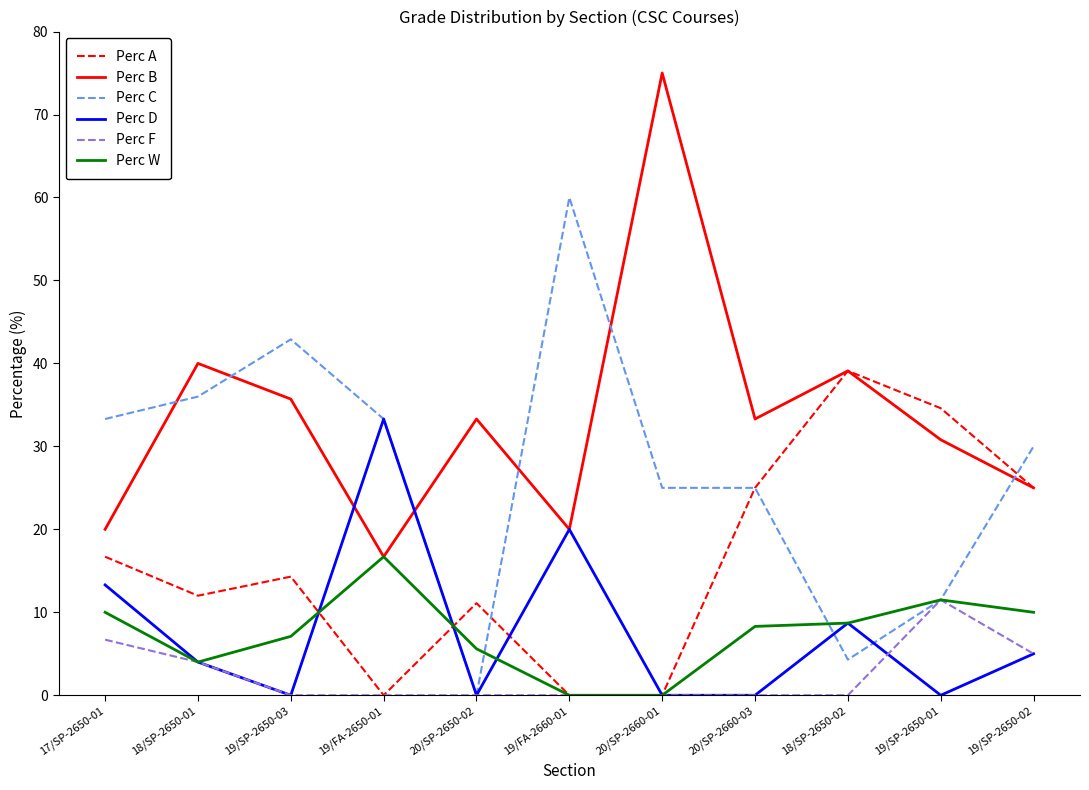

What is the difference between the maximum and minimum values in the Perc W series?

16.7